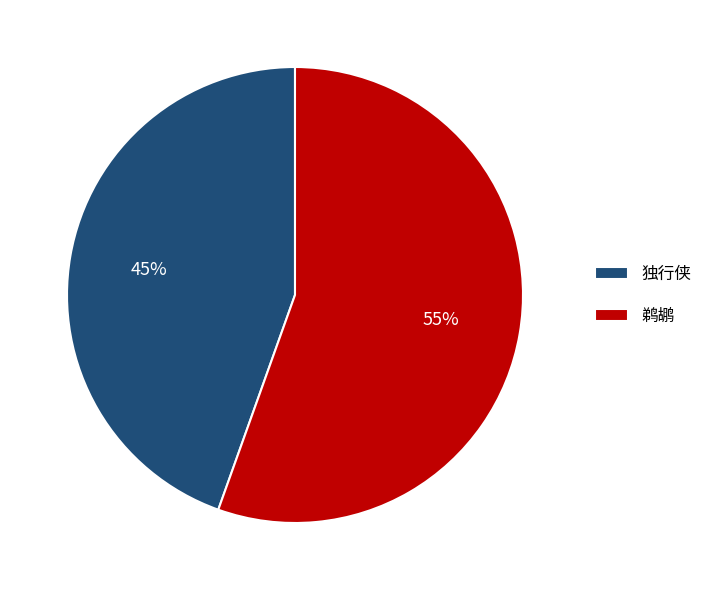

Which category has the smallest portion of the pie?

独行侠